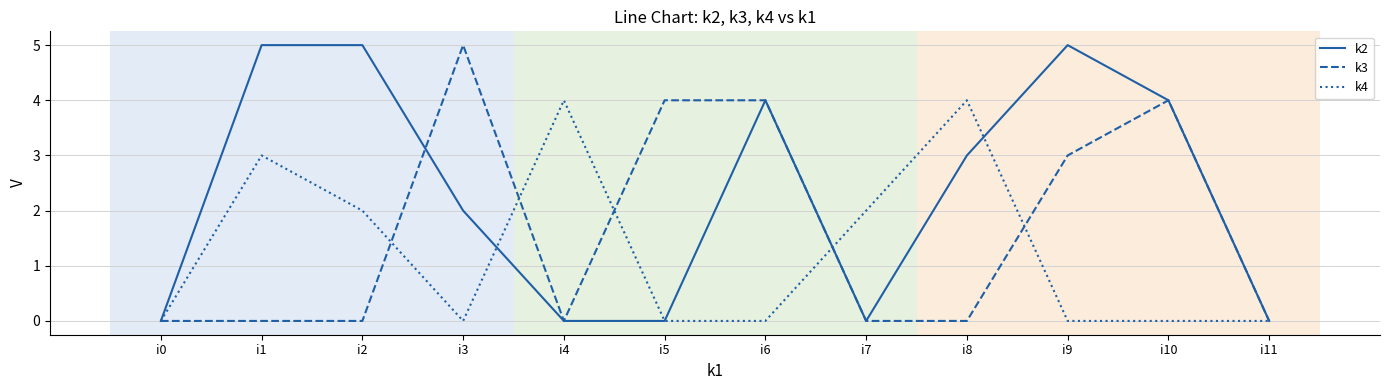

What are all the series names shown in the legend?

k2, k3, k4